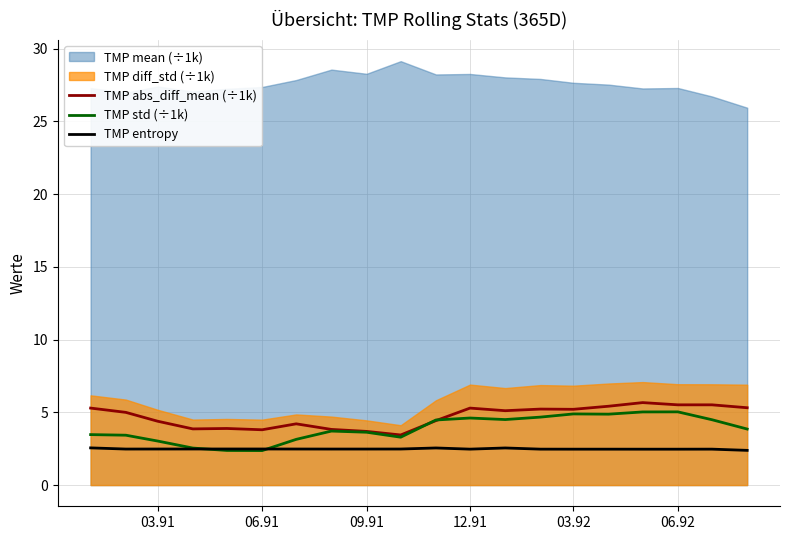

True or false: TMP std (÷1k) has a value of 7.8 at 03.92.

False